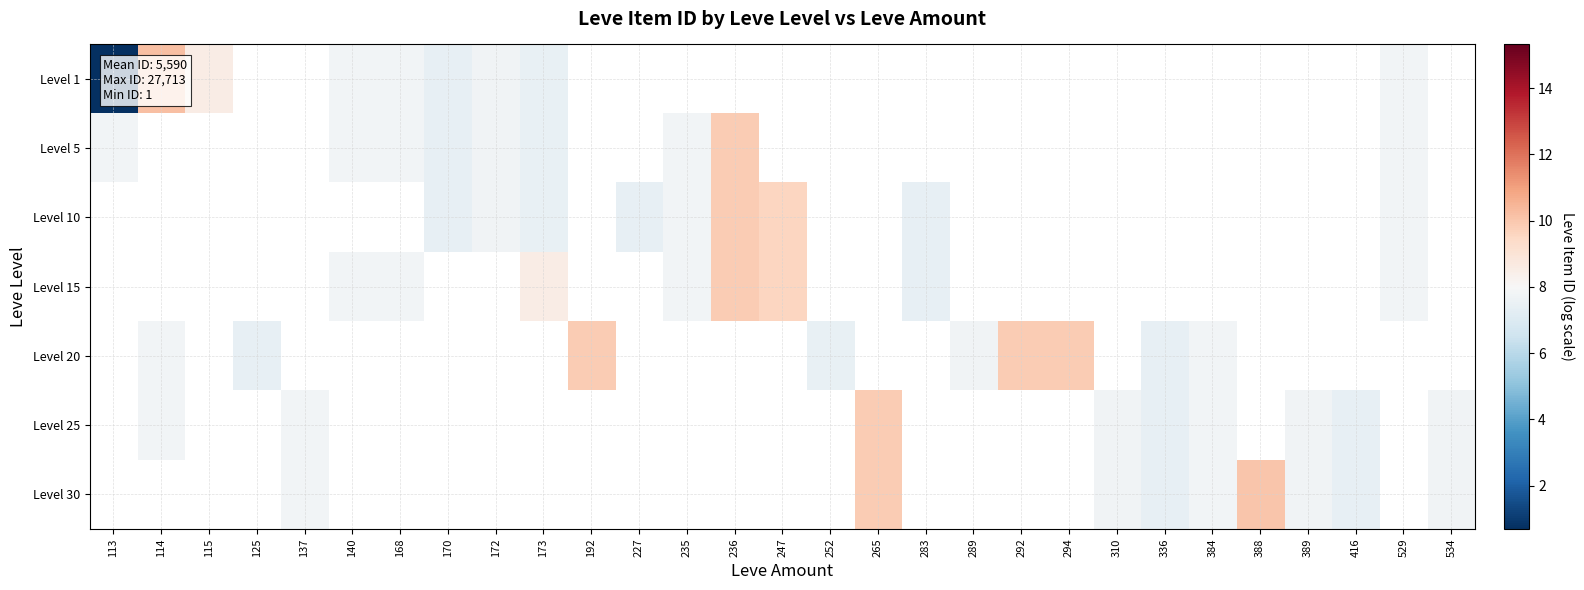

Is the value of Level 30 at 115 greater than the value of Level 5 at 170?

No